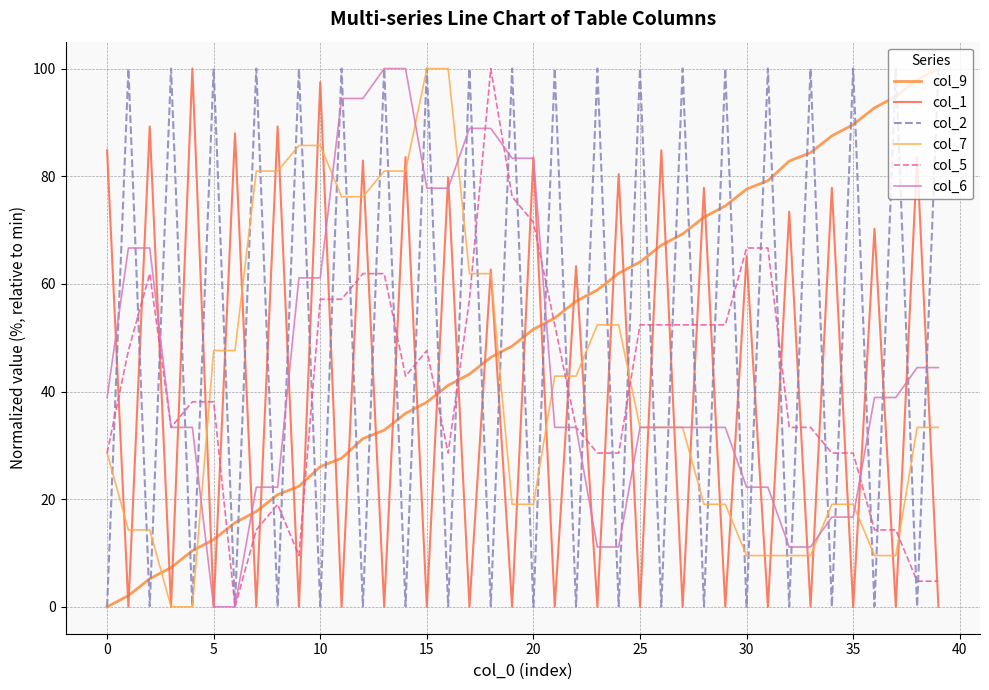

Reading left to right, extract all data points from this chart.

col_9: 0.0	2.1	5.2	7.3	10.4	12.5	15.6	17.7	20.8	22.4	26.0	27.6	31.2	32.8	35.9	38.0	41.1	43.2	46.4	48.4	51.6	53.6	56.8	58.9	62.0	64.1	67.2	69.3	72.4	74.5	77.6	79.2	82.8	84.4	87.5	89.6	92.7	94.8	97.9	100.0
col_1: 84.8	0.0	89.2	0.0	100.0	0.0	88.0	0.0	89.2	0.0	97.5	0.0	82.9	0.0	83.5	0.0	79.7	0.0	62.7	0.0	83.5	0.0	63.3	0.0	80.4	0.0	84.8	0.0	77.8	0.0	65.2	0.0	73.4	0.0	77.8	0.0	70.3	0.0	83.5	0.0
col_2: 0.0	100.0	0.1	100.0	0.1	100.0	0.0	100.0	0.0	100.0	0.1	100.0	0.0	100.0	0.1	100.0	0.0	100.0	0.1	100.0	0.0	100.0	0.0	100.0	0.1	100.0	0.0	100.0	0.1	100.0	0.0	100.0	0.1	100.0	0.0	100.0	0.1	100.0	0.0	100.0
col_7: 28.6	14.3	14.3	0.0	0.0	47.6	47.6	81.0	81.0	85.7	85.7	76.2	76.2	81.0	81.0	100.0	100.0	61.9	61.9	19.0	19.0	42.9	42.9	52.4	52.4	33.3	33.3	33.3	19.0	19.0	9.5	9.5	9.5	9.5	19.0	19.0	9.5	9.5	33.3	33.3
col_5: 28.6	47.6	61.9	33.3	38.1	38.1	0.0	14.3	19.0	9.5	57.1	57.1	61.9	61.9	42.9	47.6	28.6	57.1	100.0	76.2	71.4	52.4	33.3	28.6	28.6	52.4	52.4	52.4	52.4	52.4	66.7	66.7	33.3	33.3	28.6	28.6	14.3	14.3	4.8	4.8
col_6: 38.9	66.7	66.7	33.3	33.3	0.0	0.0	22.2	22.2	61.1	61.1	94.4	94.4	100.0	100.0	77.8	77.8	88.9	88.9	83.3	83.3	33.3	33.3	11.1	11.1	33.3	33.3	33.3	33.3	33.3	22.2	22.2	11.1	11.1	16.7	16.7	38.9	38.9	44.4	44.4